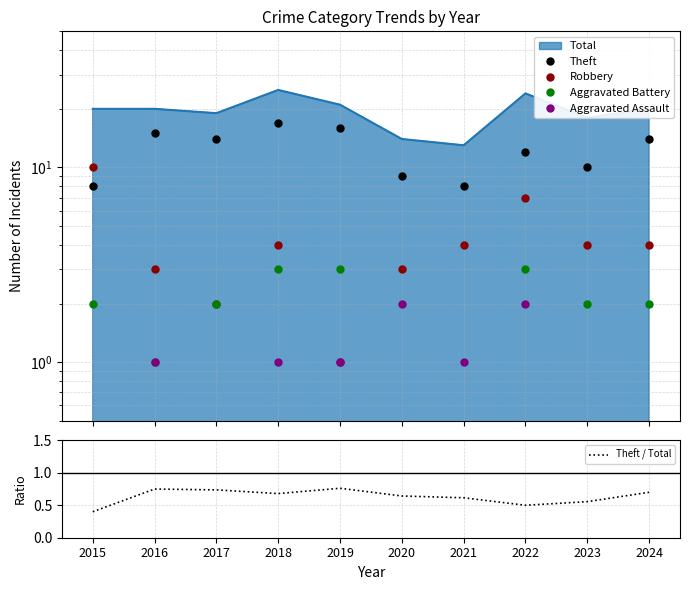

What is the difference between the Theft / Total values at 2022 and 2021?

0.1